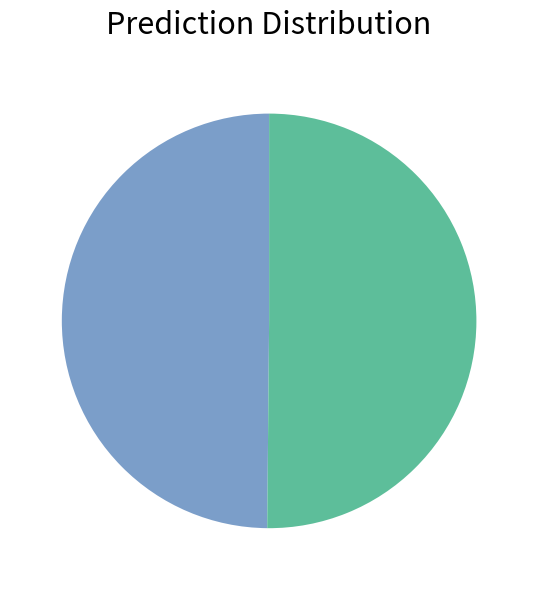

Rank the categories by value from highest to lowest.

1399595493, 1391435223